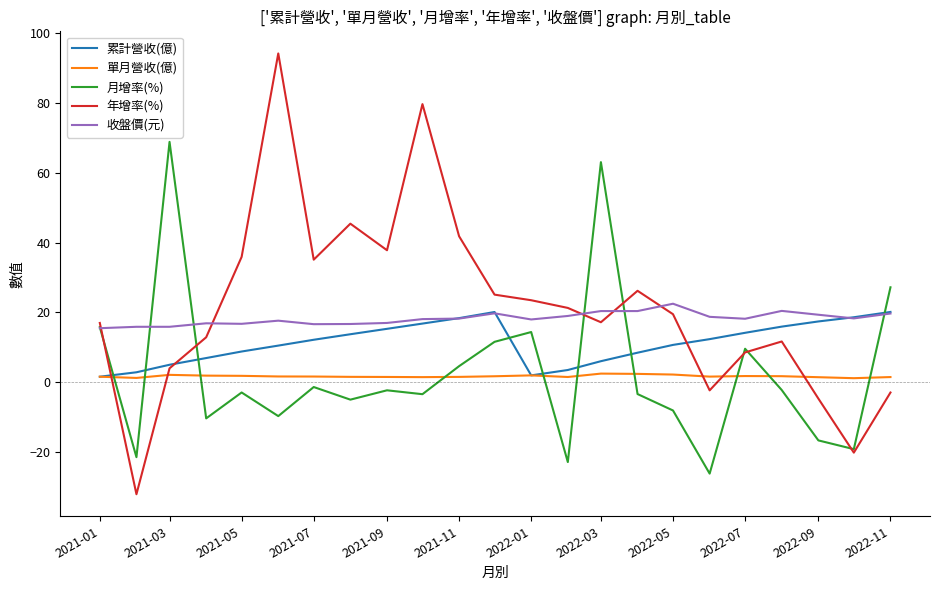

Is it true that 單月營收(億) equals 0.3 at 21?

False